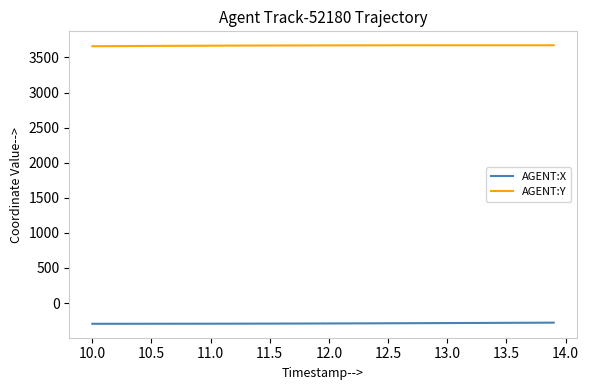

True or false: AGENT:X and AGENT:Y cross at least once.

False